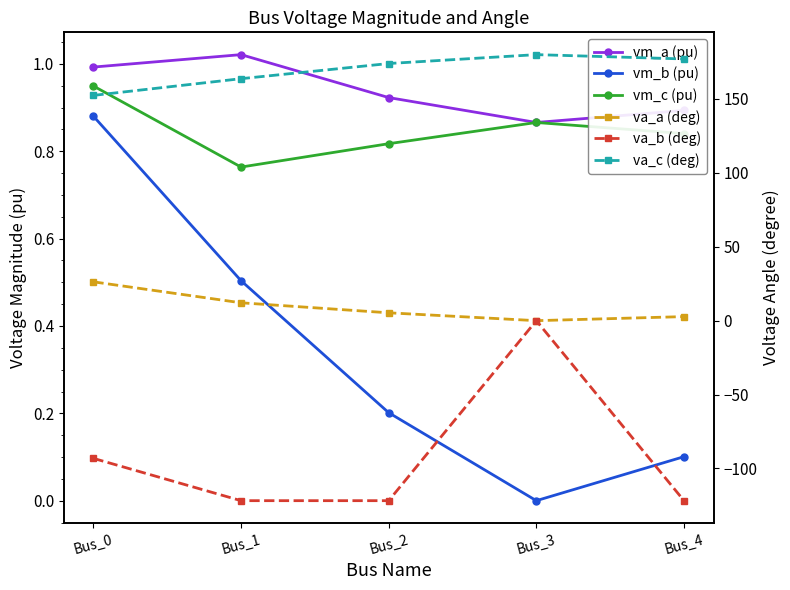

What value does the va_c (deg) series have at Bus_3?

180.0